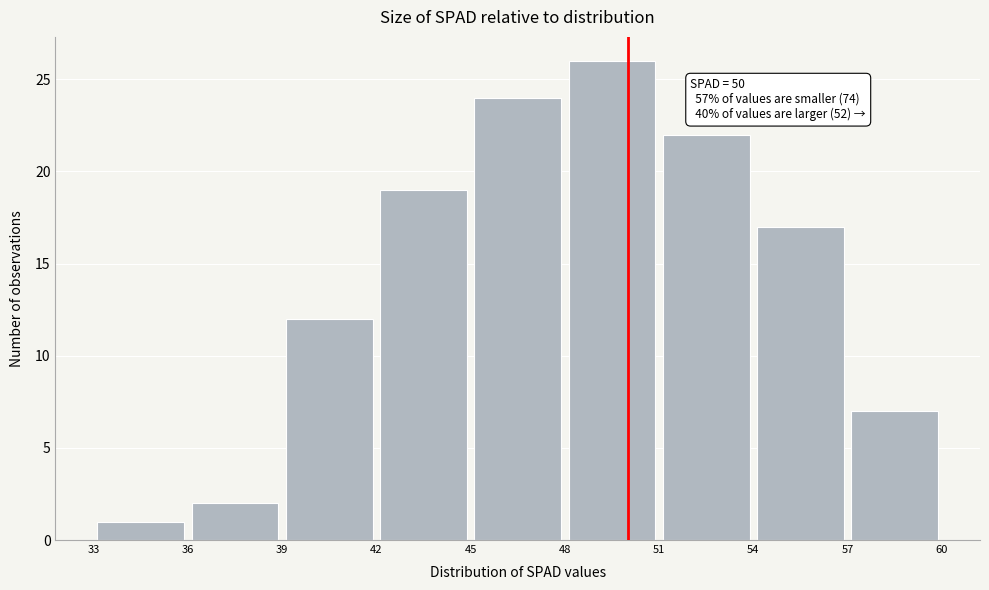

Which range on the x-axis has the tallest bar?

48 to 51